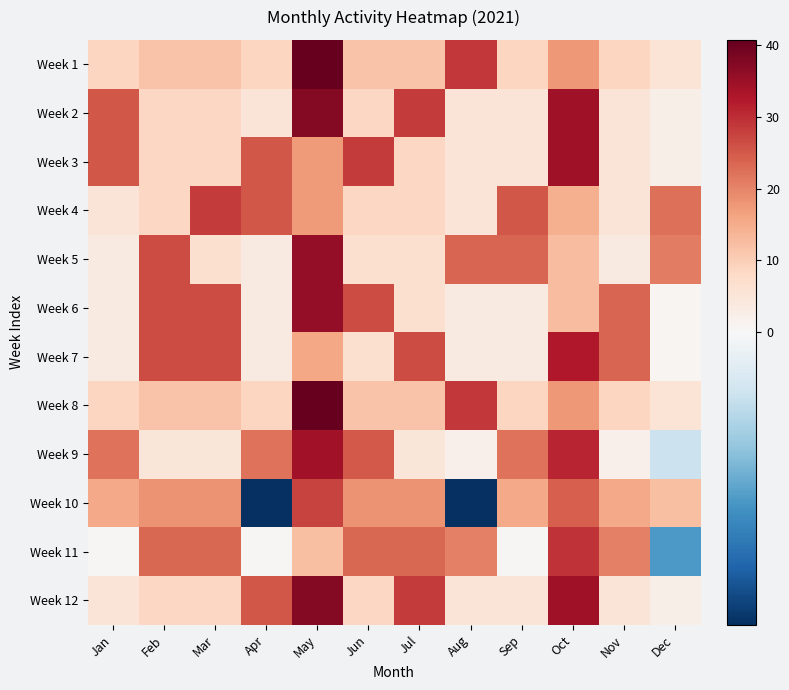

Reading left to right, list all the values displayed in this chart.

Week 1: Jan=8.7	Feb=11.7	Mar=11.7	Apr=8.7	May=40.7	Jun=11.7	Jul=11.7	Aug=28.7	Sep=8.7	Oct=17.7	Nov=8.7	Dec=5.7
Week 2: Jan=25.3	Feb=8.3	Mar=8.3	Apr=5.3	May=37.3	Jun=8.3	Jul=28.3	Aug=5.3	Sep=5.3	Oct=34.3	Nov=5.3	Dec=2.3
Week 3: Jan=25.3	Feb=8.3	Mar=8.3	Apr=25.3	May=17.3	Jun=28.3	Jul=8.3	Aug=5.3	Sep=5.3	Oct=34.3	Nov=5.3	Dec=2.3
Week 4: Jan=5.3	Feb=8.3	Mar=28.3	Apr=25.3	May=17.3	Jun=8.3	Jul=8.3	Aug=5.3	Sep=25.3	Oct=14.3	Nov=5.3	Dec=22.3
Week 5: Jan=3.7	Feb=26.7	Mar=6.7	Apr=3.7	May=35.7	Jun=6.7	Jul=6.7	Aug=23.7	Sep=23.7	Oct=12.7	Nov=3.7	Dec=20.7
Week 6: Jan=3.7	Feb=26.7	Mar=26.7	Apr=3.7	May=35.7	Jun=26.7	Jul=6.7	Aug=3.7	Sep=3.7	Oct=12.7	Nov=23.7	Dec=0.7
Week 7: Jan=3.7	Feb=26.7	Mar=26.7	Apr=3.7	May=15.7	Jun=6.7	Jul=26.7	Aug=3.7	Sep=3.7	Oct=32.7	Nov=23.7	Dec=0.7
Week 8: Jan=8.7	Feb=11.7	Mar=11.7	Apr=8.7	May=40.7	Jun=11.7	Jul=11.7	Aug=28.7	Sep=8.7	Oct=17.7	Nov=8.7	Dec=5.7
Week 9: Jan=22.0	Feb=5.0	Mar=5.0	Apr=22.0	May=34.0	Jun=25.0	Jul=5.0	Aug=2.0	Sep=22.0	Oct=31.0	Nov=2.0	Dec=-1.0
Week 10: Jan=15.3	Feb=18.3	Mar=18.3	Apr=-4.7	May=27.3	Jun=18.3	Jul=18.3	Aug=-4.7	Sep=15.3	Oct=24.3	Nov=15.3	Dec=12.3
Week 11: Jan=0.3	Feb=23.3	Mar=23.3	Apr=0.3	May=12.3	Jun=23.3	Jul=23.3	Aug=20.3	Sep=0.3	Oct=29.3	Nov=20.3	Dec=-2.7
Week 12: Jan=5.3	Feb=8.3	Mar=8.3	Apr=25.3	May=37.3	Jun=8.3	Jul=28.3	Aug=5.3	Sep=5.3	Oct=34.3	Nov=5.3	Dec=2.3